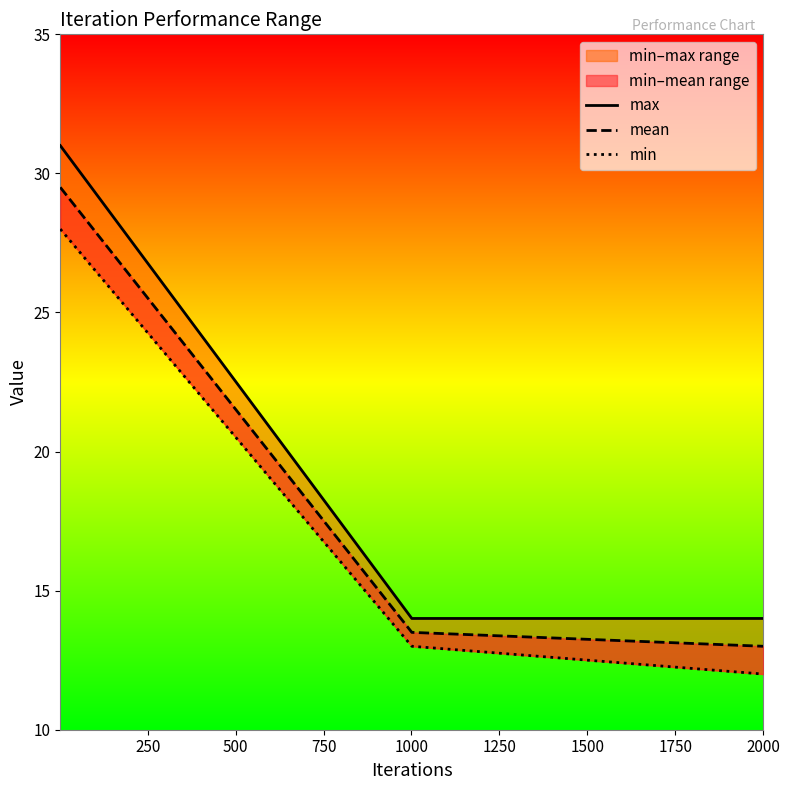

Is the value of min at 0 greater than the value of max at 0?

No